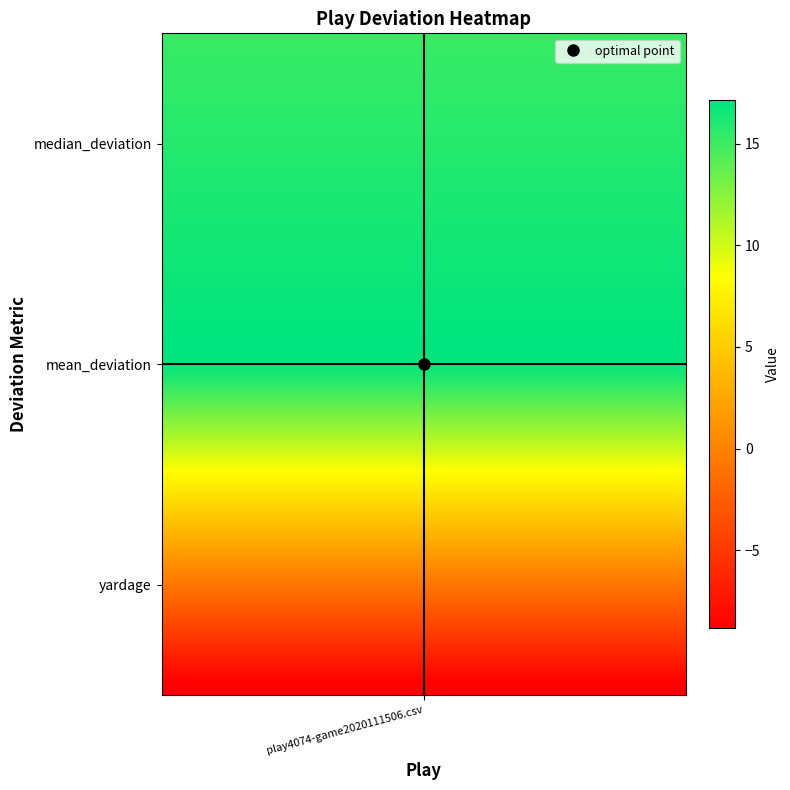

What is the minimum value shown in the chart?

-8.8